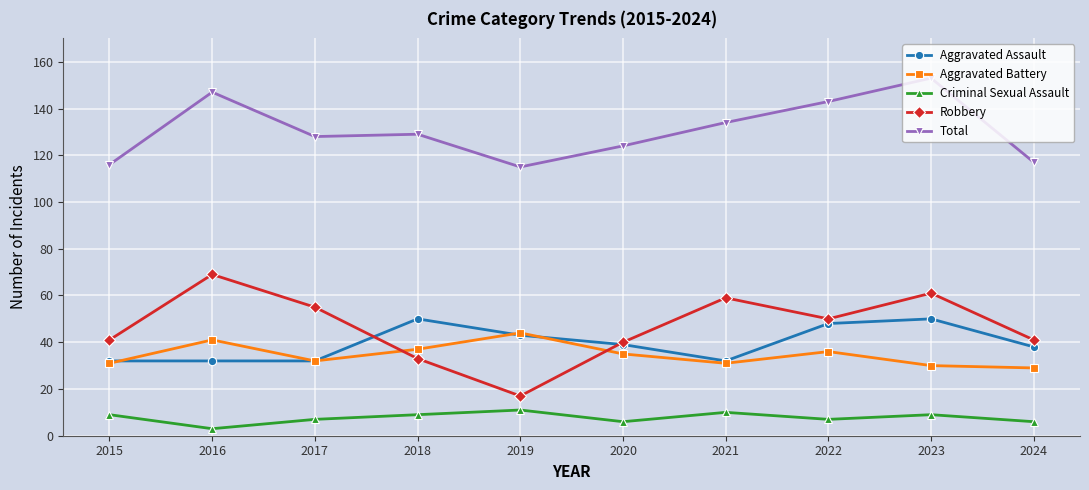

At how many categories does at least one series exceed 37?

10